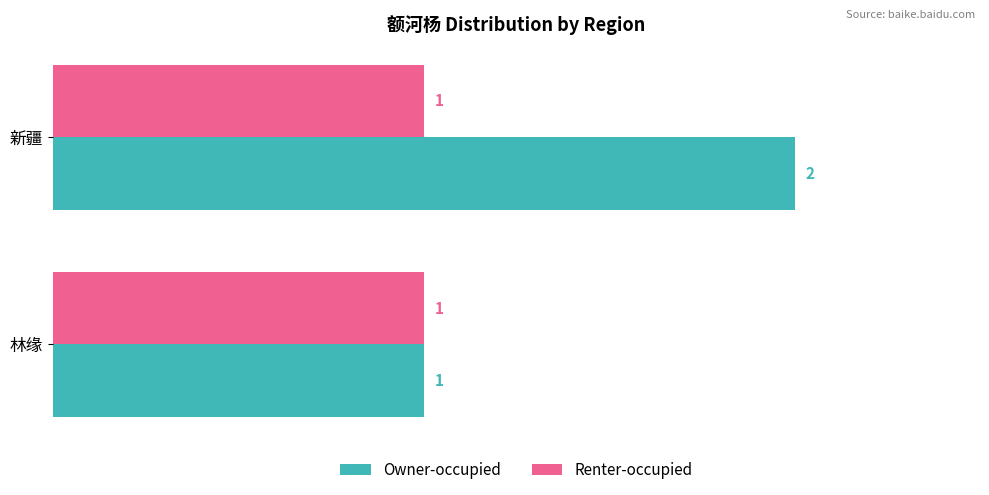

True or false: Renter-occupied has a value of 2 at 林缘.

False